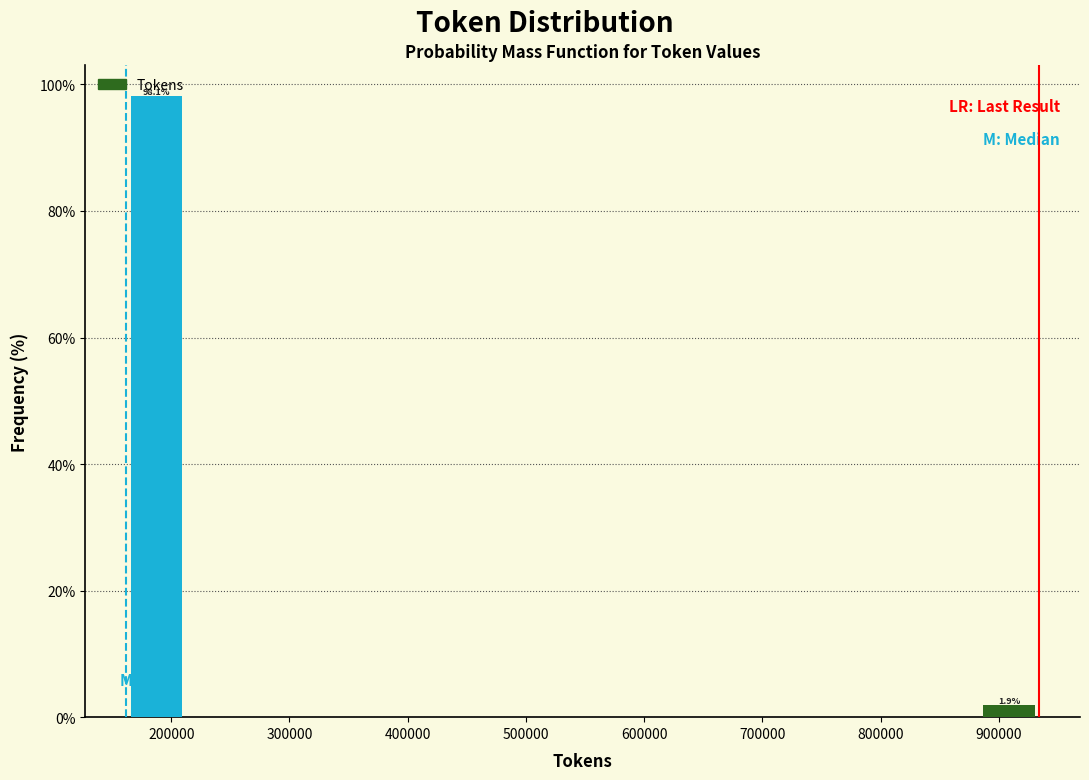

Over which range of the x-axis is the bar tallest?

160000 to 210000